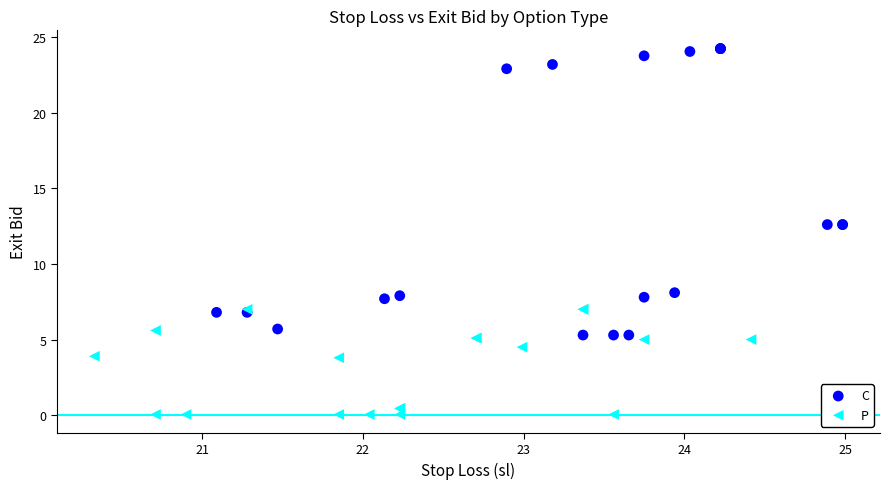

Which series has the widest spread of Y values?

C